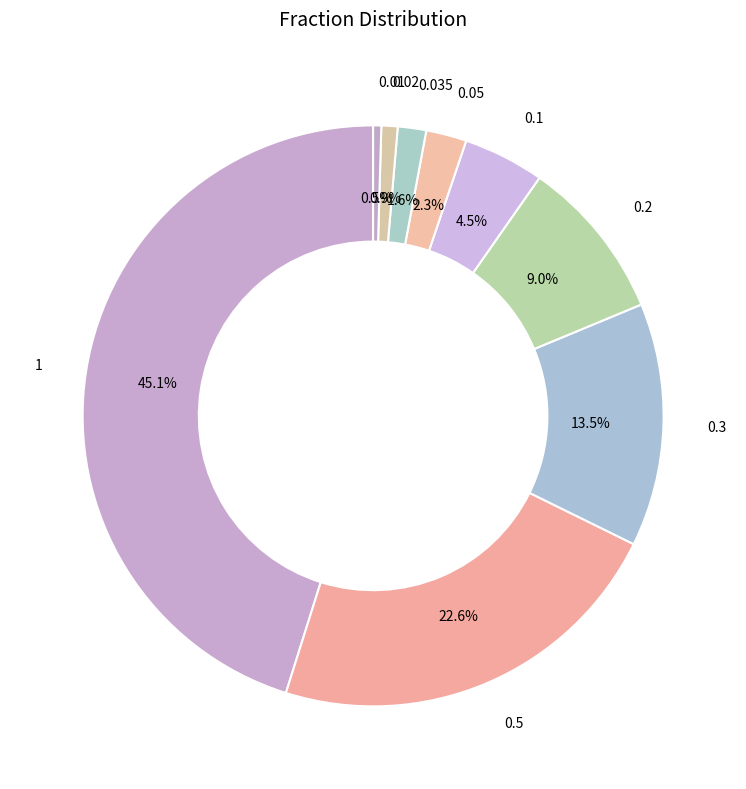

How many segments does this pie chart have?

9